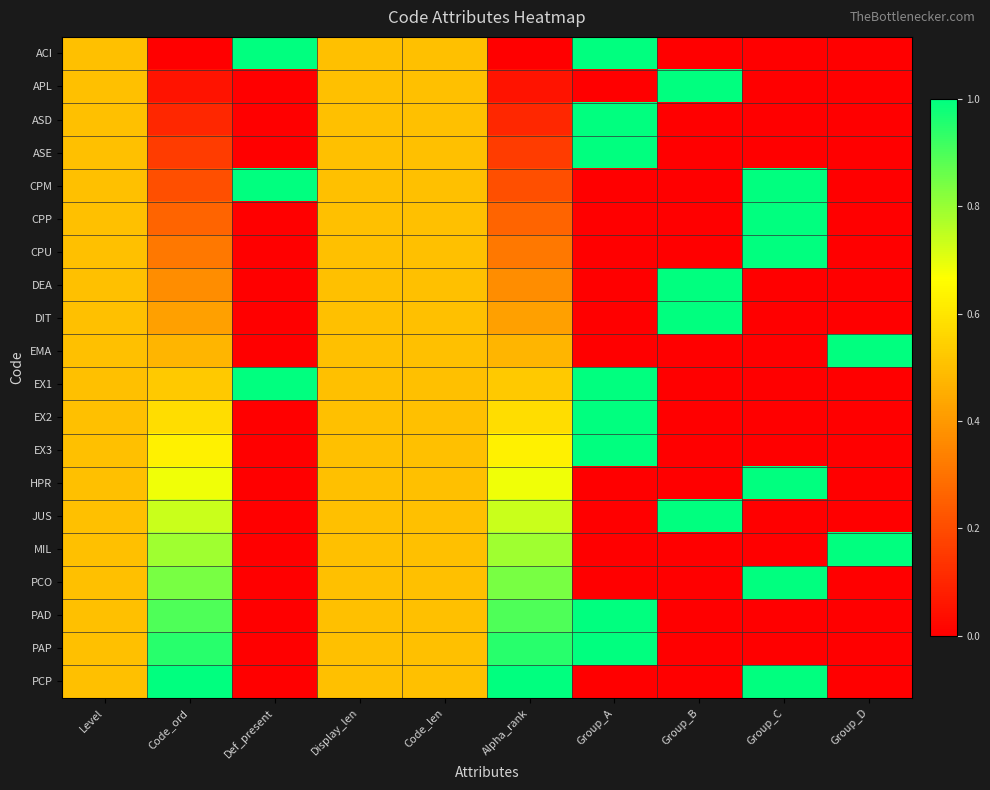

Reading right to left, transcribe all the data shown in this chart.

ACI: Group_D=0.0	Group_C=0.0	Group_B=0.0	Group_A=1.0	Alpha_rank=0.0	Code_len=0.5	Display_len=0.5	Def_present=1.0	Code_ord=0.0	Level=0.5
APL: Group_D=0.0	Group_C=0.0	Group_B=1.0	Group_A=0.0	Alpha_rank=0.1	Code_len=0.5	Display_len=0.5	Def_present=0.0	Code_ord=0.1	Level=0.5
ASD: Group_D=0.0	Group_C=0.0	Group_B=0.0	Group_A=1.0	Alpha_rank=0.1	Code_len=0.5	Display_len=0.5	Def_present=0.0	Code_ord=0.1	Level=0.5
ASE: Group_D=0.0	Group_C=0.0	Group_B=0.0	Group_A=1.0	Alpha_rank=0.2	Code_len=0.5	Display_len=0.5	Def_present=0.0	Code_ord=0.2	Level=0.5
CPM: Group_D=0.0	Group_C=1.0	Group_B=0.0	Group_A=0.0	Alpha_rank=0.2	Code_len=0.5	Display_len=0.5	Def_present=1.0	Code_ord=0.2	Level=0.5
CPP: Group_D=0.0	Group_C=1.0	Group_B=0.0	Group_A=0.0	Alpha_rank=0.3	Code_len=0.5	Display_len=0.5	Def_present=0.0	Code_ord=0.3	Level=0.5
CPU: Group_D=0.0	Group_C=1.0	Group_B=0.0	Group_A=0.0	Alpha_rank=0.3	Code_len=0.5	Display_len=0.5	Def_present=0.0	Code_ord=0.3	Level=0.5
DEA: Group_D=0.0	Group_C=0.0	Group_B=1.0	Group_A=0.0	Alpha_rank=0.4	Code_len=0.5	Display_len=0.5	Def_present=0.0	Code_ord=0.4	Level=0.5
DIT: Group_D=0.0	Group_C=0.0	Group_B=1.0	Group_A=0.0	Alpha_rank=0.4	Code_len=0.5	Display_len=0.5	Def_present=0.0	Code_ord=0.4	Level=0.5
EMA: Group_D=1.0	Group_C=0.0	Group_B=0.0	Group_A=0.0	Alpha_rank=0.5	Code_len=0.5	Display_len=0.5	Def_present=0.0	Code_ord=0.5	Level=0.5
EX1: Group_D=0.0	Group_C=0.0	Group_B=0.0	Group_A=1.0	Alpha_rank=0.5	Code_len=0.5	Display_len=0.5	Def_present=1.0	Code_ord=0.5	Level=0.5
EX2: Group_D=0.0	Group_C=0.0	Group_B=0.0	Group_A=1.0	Alpha_rank=0.6	Code_len=0.5	Display_len=0.5	Def_present=0.0	Code_ord=0.6	Level=0.5
EX3: Group_D=0.0	Group_C=0.0	Group_B=0.0	Group_A=1.0	Alpha_rank=0.6	Code_len=0.5	Display_len=0.5	Def_present=0.0	Code_ord=0.6	Level=0.5
HPR: Group_D=0.0	Group_C=1.0	Group_B=0.0	Group_A=0.0	Alpha_rank=0.7	Code_len=0.5	Display_len=0.5	Def_present=0.0	Code_ord=0.7	Level=0.5
JUS: Group_D=0.0	Group_C=0.0	Group_B=1.0	Group_A=0.0	Alpha_rank=0.7	Code_len=0.5	Display_len=0.5	Def_present=0.0	Code_ord=0.7	Level=0.5
MIL: Group_D=1.0	Group_C=0.0	Group_B=0.0	Group_A=0.0	Alpha_rank=0.8	Code_len=0.5	Display_len=0.5	Def_present=0.0	Code_ord=0.8	Level=0.5
PCO: Group_D=0.0	Group_C=1.0	Group_B=0.0	Group_A=0.0	Alpha_rank=0.8	Code_len=0.5	Display_len=0.5	Def_present=0.0	Code_ord=0.8	Level=0.5
PAD: Group_D=0.0	Group_C=0.0	Group_B=0.0	Group_A=1.0	Alpha_rank=0.9	Code_len=0.5	Display_len=0.5	Def_present=0.0	Code_ord=0.9	Level=0.5
PAP: Group_D=0.0	Group_C=0.0	Group_B=0.0	Group_A=1.0	Alpha_rank=0.9	Code_len=0.5	Display_len=0.5	Def_present=0.0	Code_ord=0.9	Level=0.5
PCP: Group_D=0.0	Group_C=1.0	Group_B=0.0	Group_A=0.0	Alpha_rank=1.0	Code_len=0.5	Display_len=0.5	Def_present=0.0	Code_ord=1.0	Level=0.5